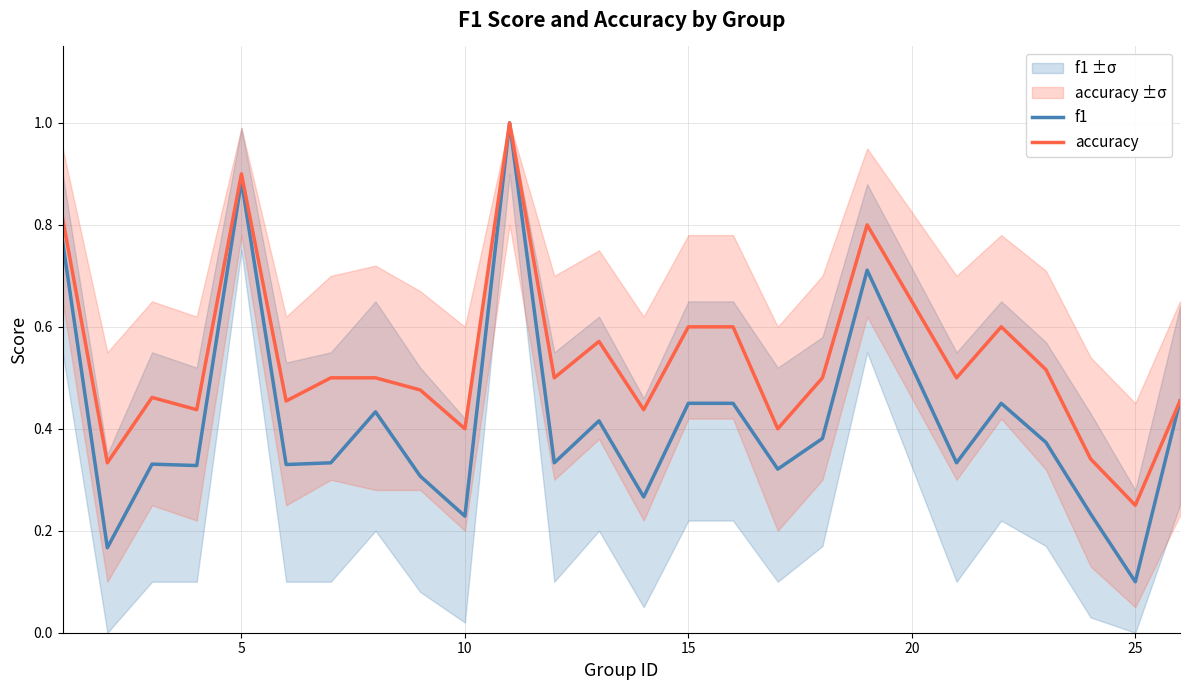

The f1 series shows 1.6 at 5. True or false?

False